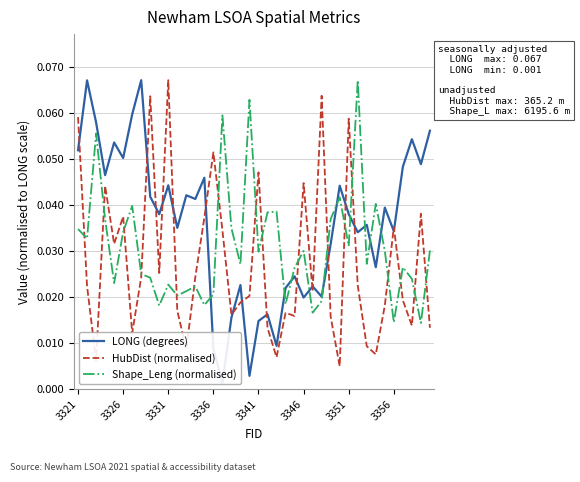

How many interior local peaks does the LONG (degrees) series have?

14